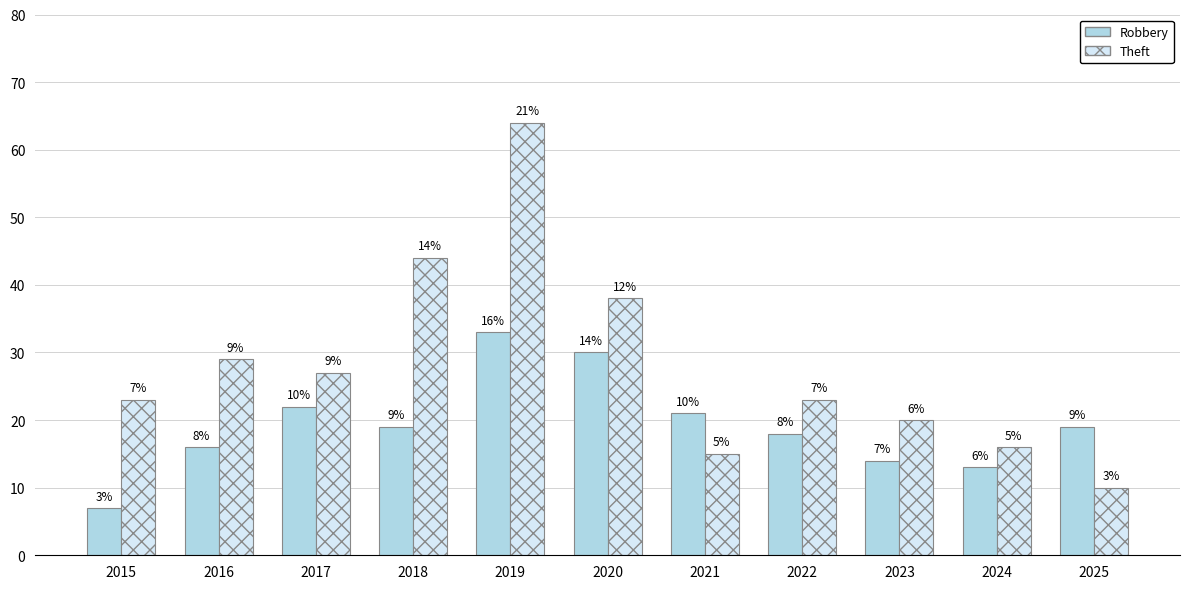

Reading right to left, list all the values displayed in this chart.

Robbery: 2025=19	2024=13	2023=14	2022=18	2021=21	2020=30	2019=33	2018=19	2017=22	2016=16	2015=7
Theft: 2025=10	2024=16	2023=20	2022=23	2021=15	2020=38	2019=64	2018=44	2017=27	2016=29	2015=23